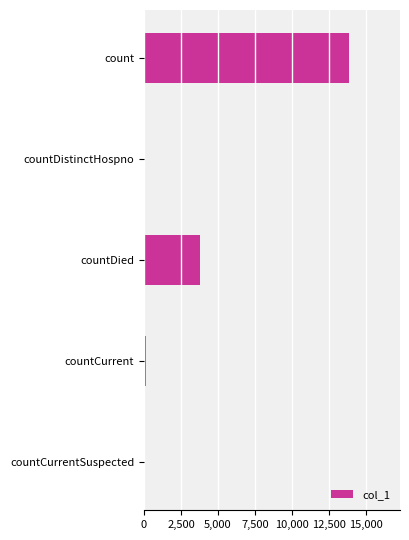

What is the average value?

3571